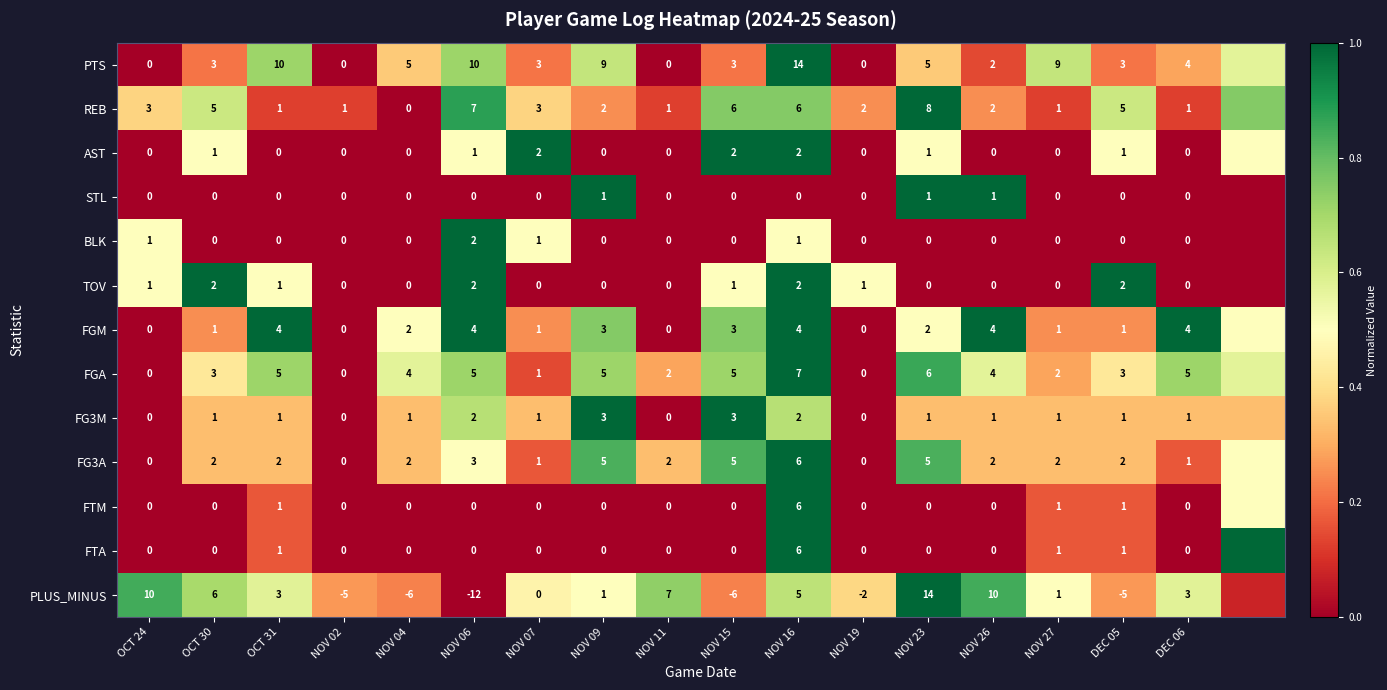

Which series changed the most between OCT 30 and NOV 19?

PLUS_MINUS